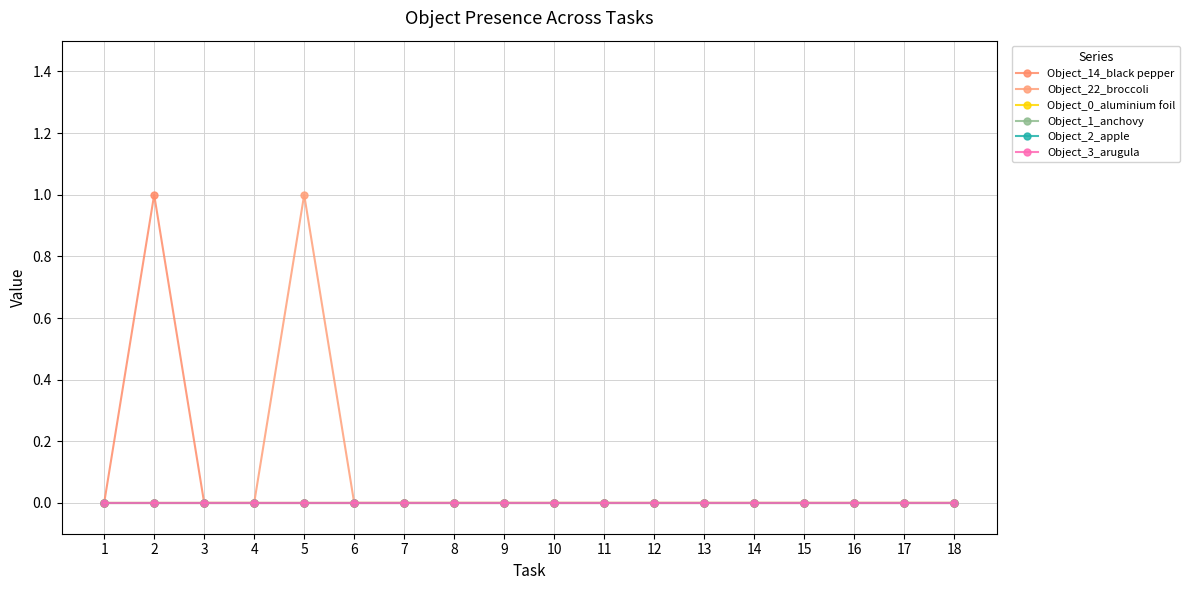

Which category has the highest value across all series?

2